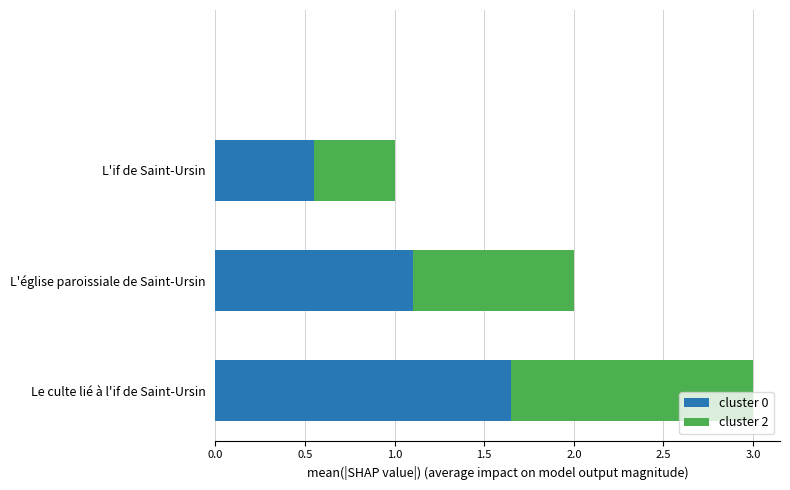

What is the sum of all cluster 0 values?

3.3